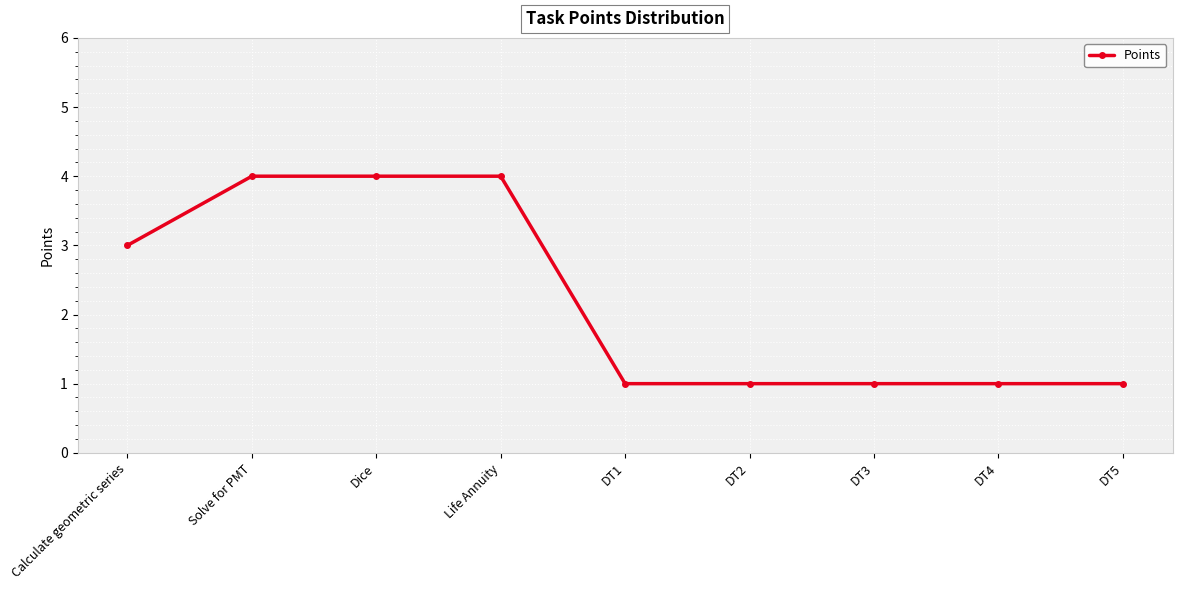

Is this an area chart (filled region under the line)?

No